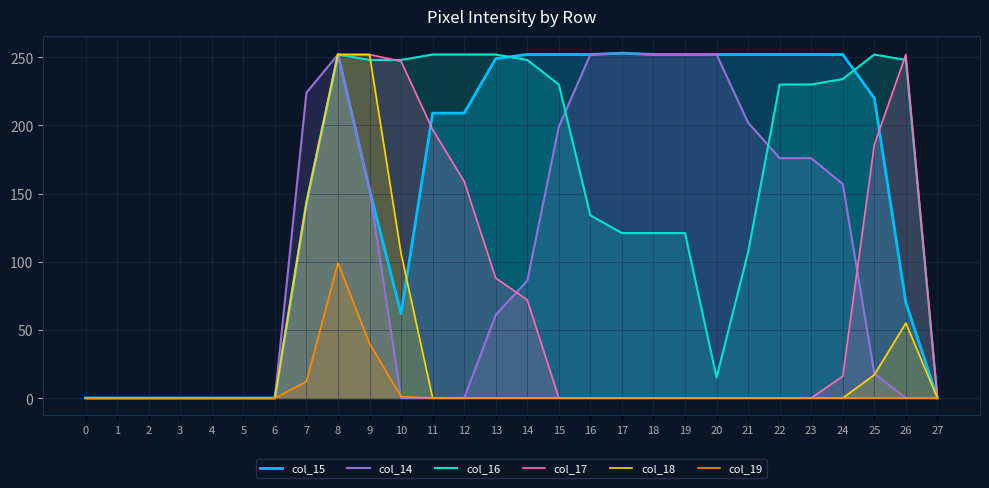

What is the value of the col_14 point at the 10th from the left?

153